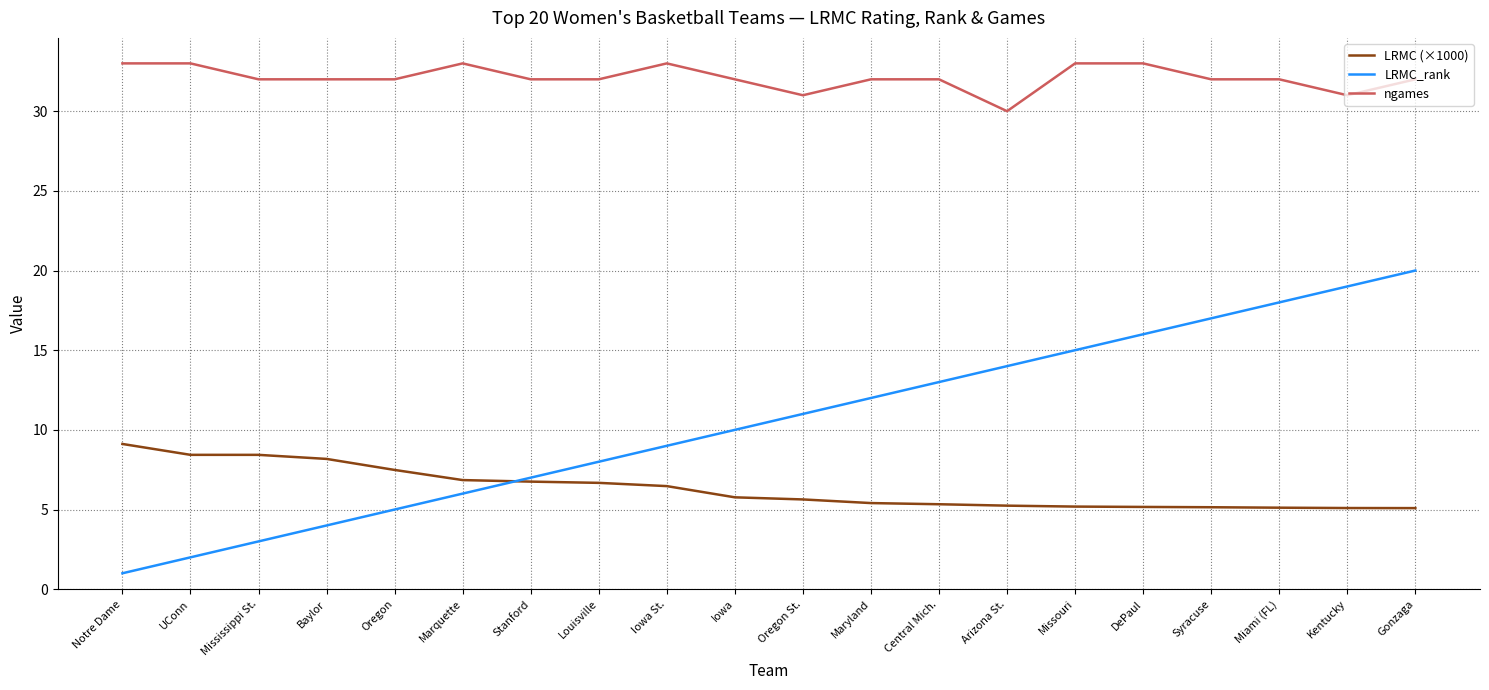

Read the ngames value at Oregon St..

31.0